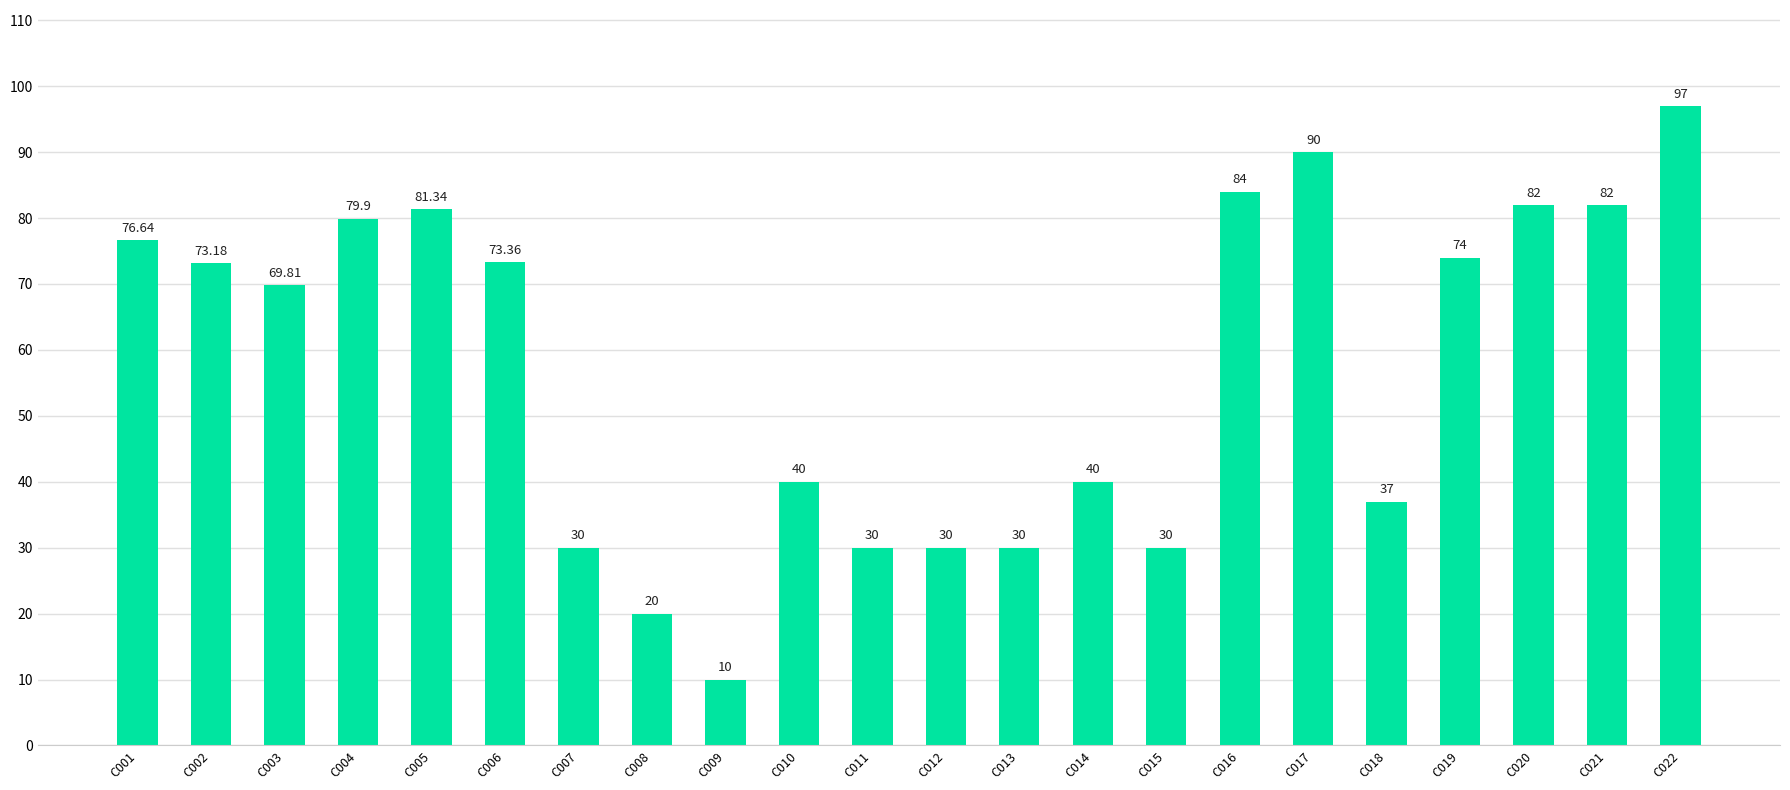

How many distinct data groups are displayed?

1